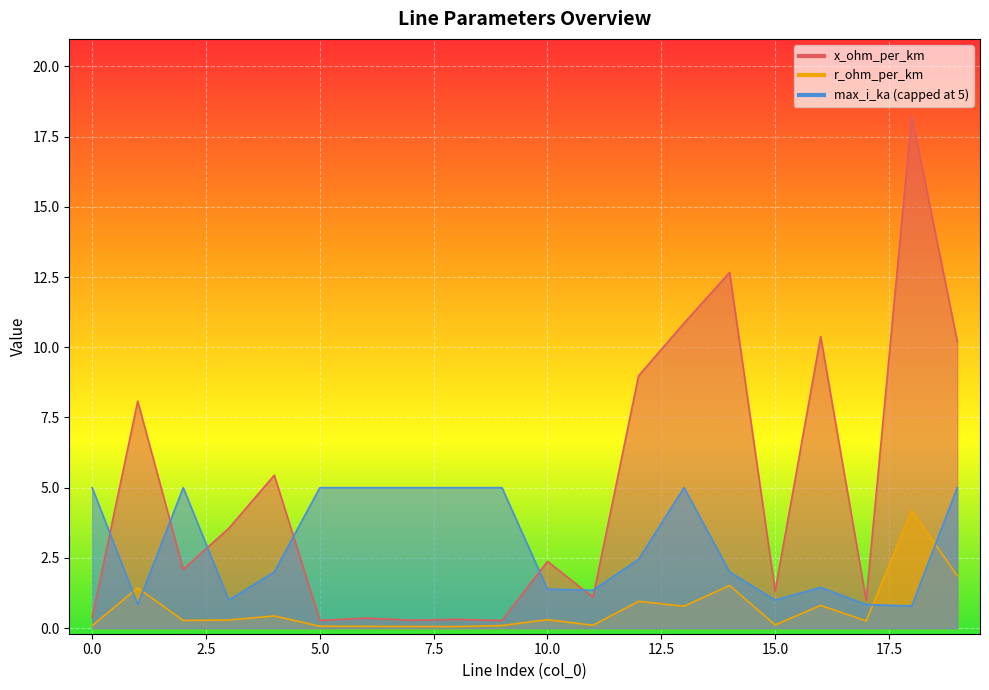

Reading left to right, list all the values displayed in this chart.

r_ohm_per_km: 0=0.1	1=1.4	2=0.3	3=0.3	4=0.4	5=0.1	6=0.1	7=0.1	8=0.1	9=0.1	10=0.3	11=0.1	12=1.0	13=0.8	14=1.5	15=0.1	16=0.8	17=0.3	18=4.2	19=1.9
x_ohm_per_km: 0=0.4	1=8.1	2=2.1	3=3.6	4=5.4	5=0.3	6=0.4	7=0.3	8=0.3	9=0.3	10=2.4	11=1.1	12=9.0	13=10.9	14=12.7	15=1.3	16=10.4	17=1.0	18=18.2	19=10.2